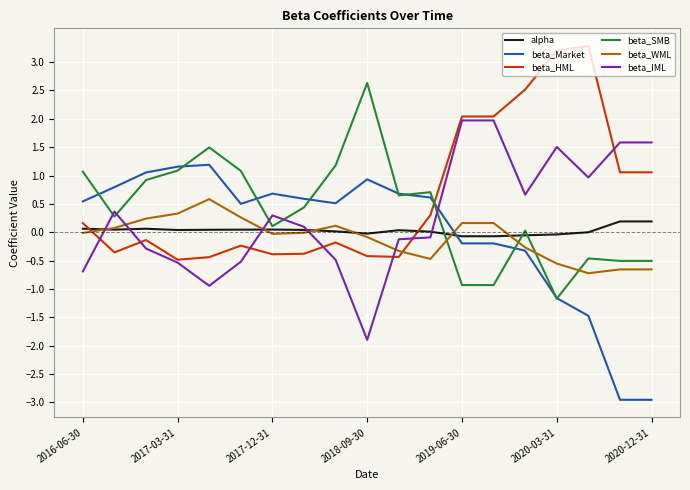

List the series in order of their peak value, highest first.

beta_HML, beta_SMB, beta_IML, beta_Market, beta_WML, alpha